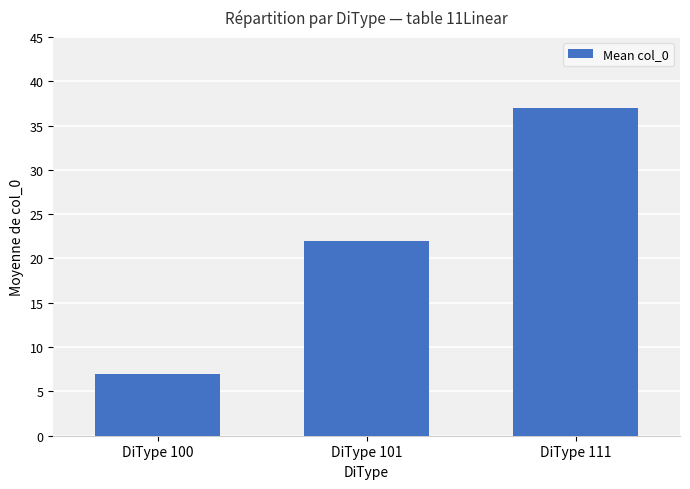

The value at DiType 111 is 8. True or false?

False